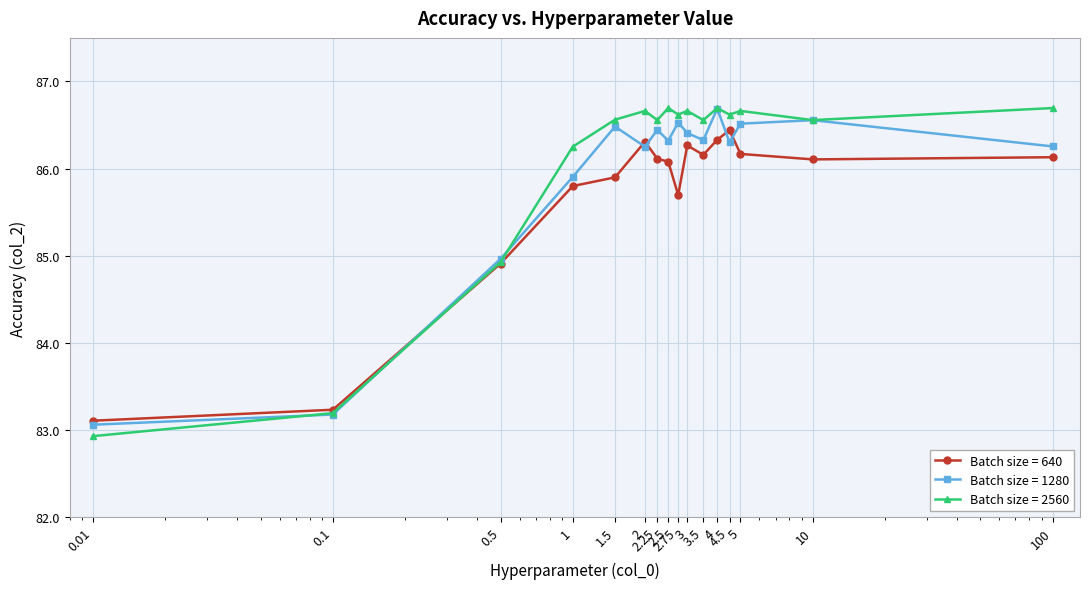

What are all the series names shown in the legend?

Batch size = 640, Batch size = 1280, Batch size = 2560